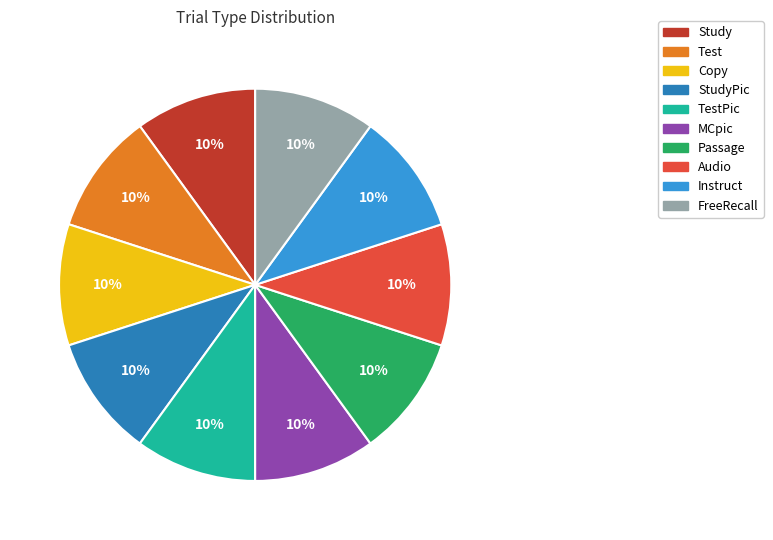

To the nearest percent, what is the average slice percentage?

10%